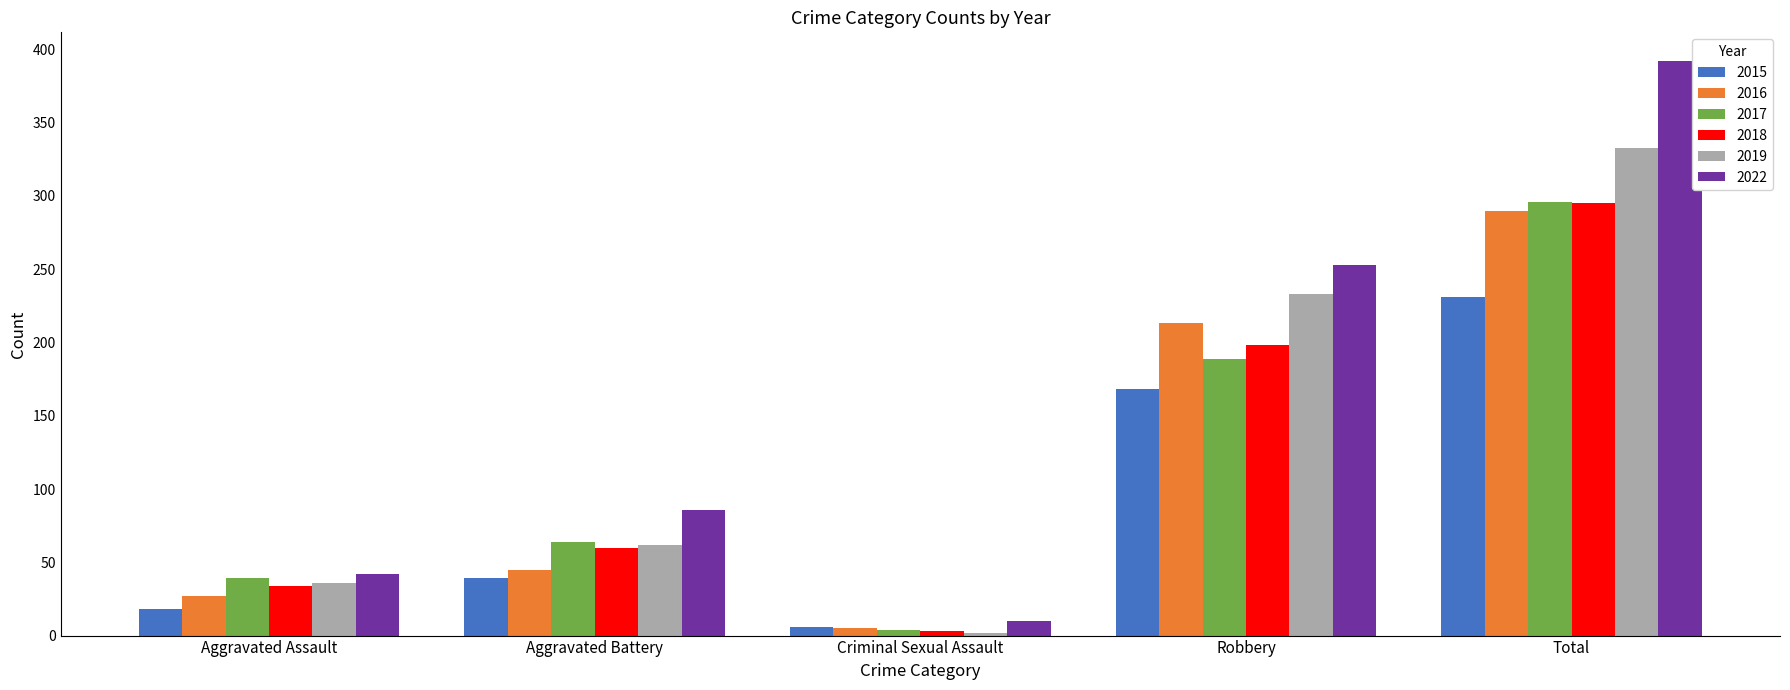

Between Criminal Sexual Assault and Robbery, which series saw the biggest shift?

2022